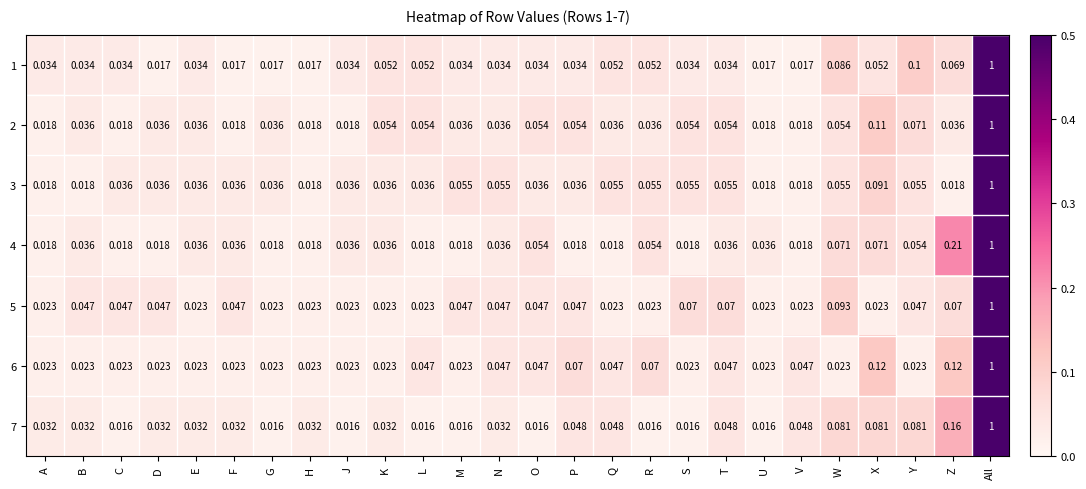

Which series has the largest total across all categories?

2